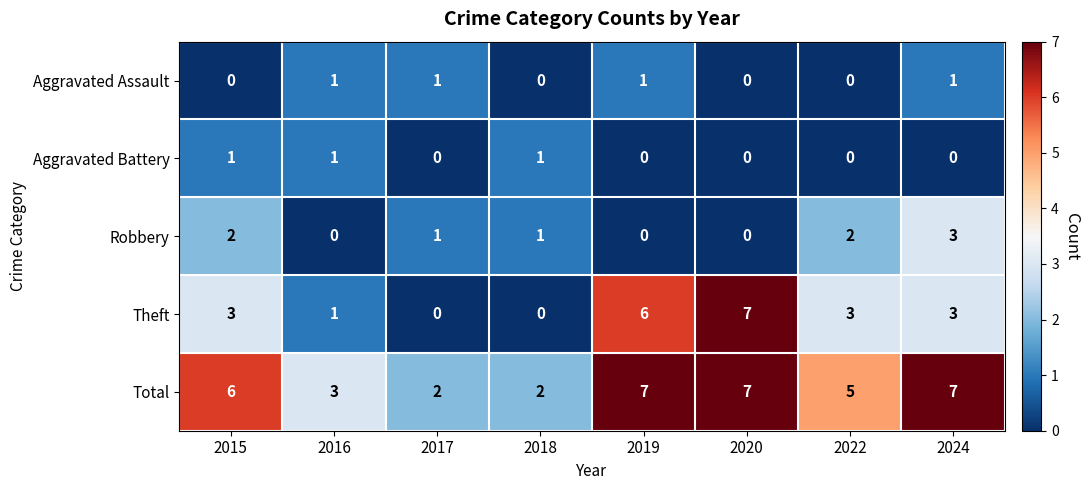

What is the maximum value shown in the chart?

7